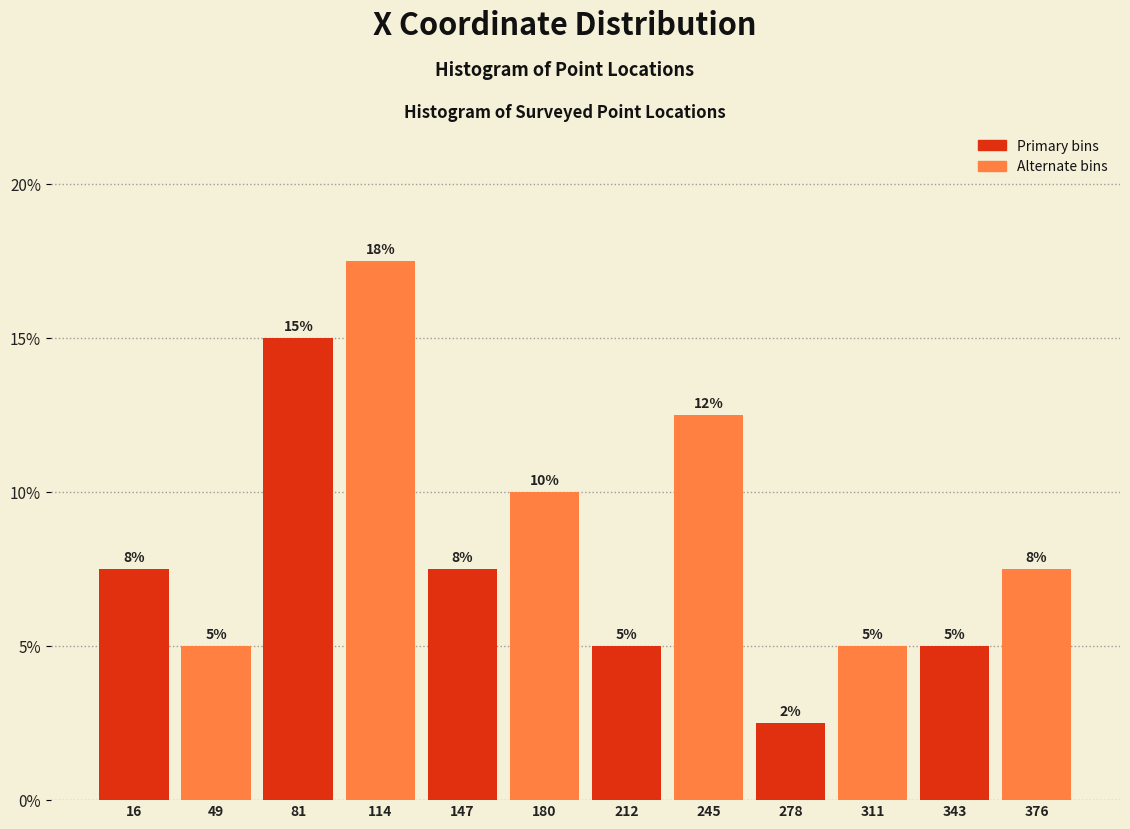

What is the value of the 12th bar from the left?

7.5